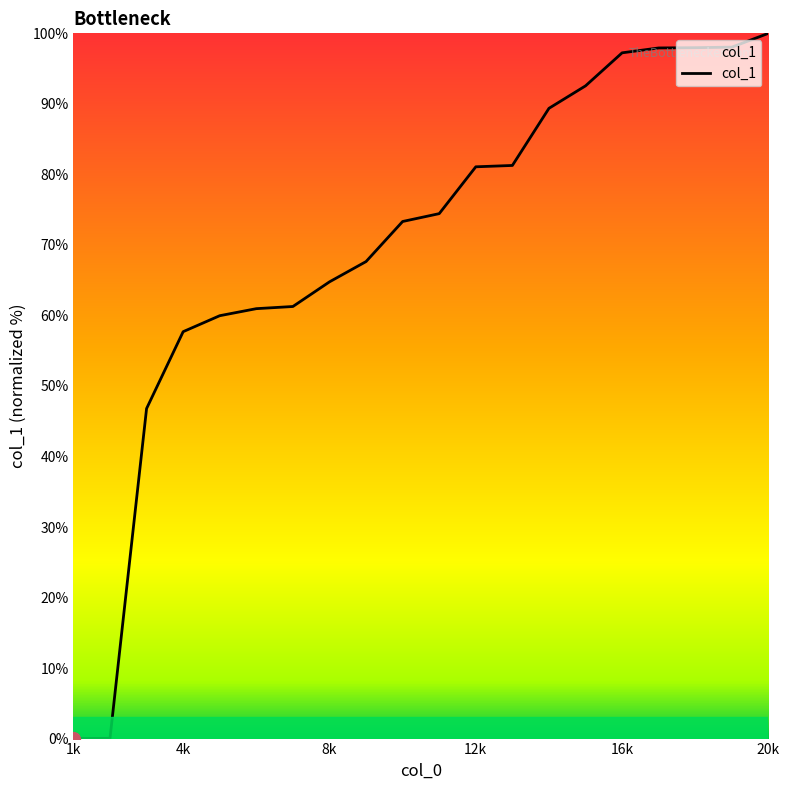

What is the difference between the maximum and second lowest values?

100.0